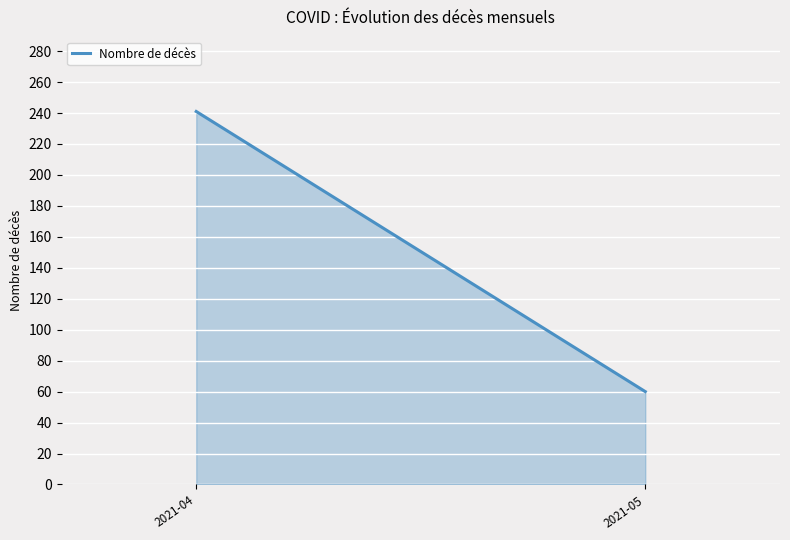

How many lines are shown in the chart?

1